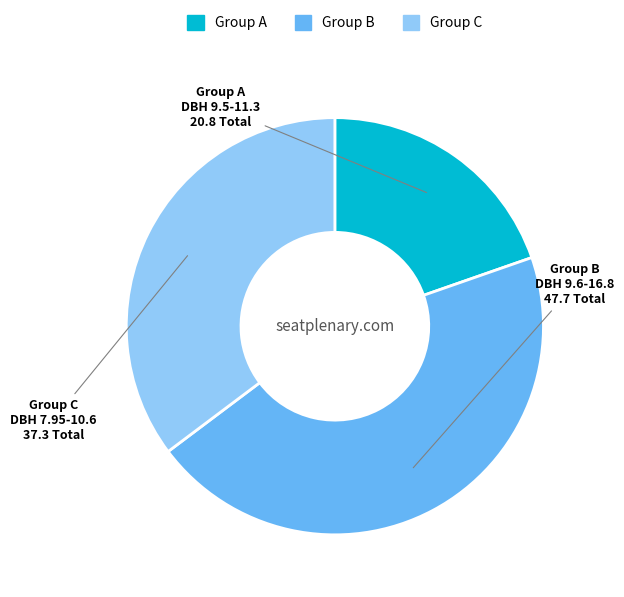

Count the number of slices in the pie.

3